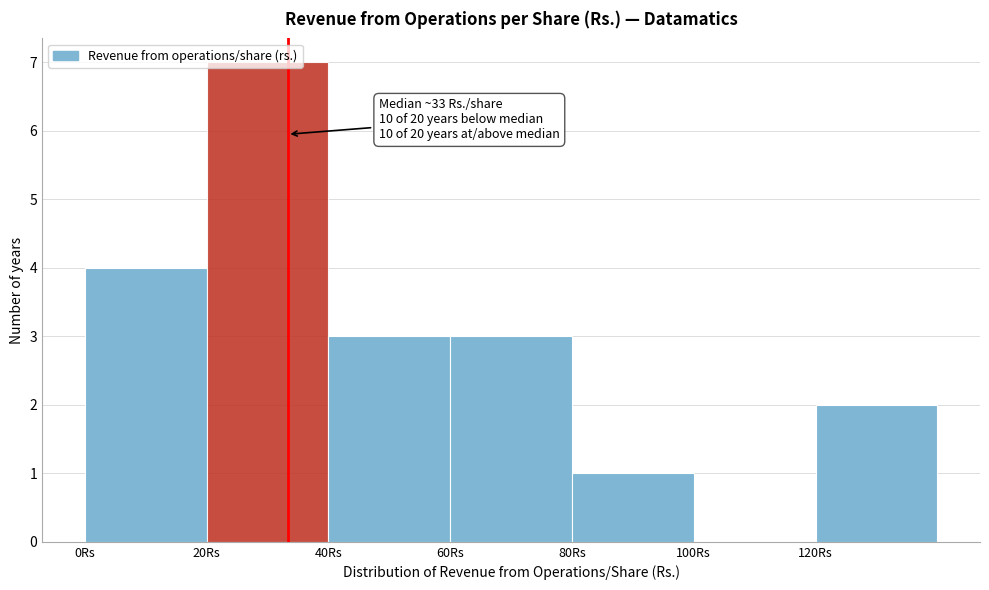

Which range on the x-axis has the tallest bar?

20 to 40